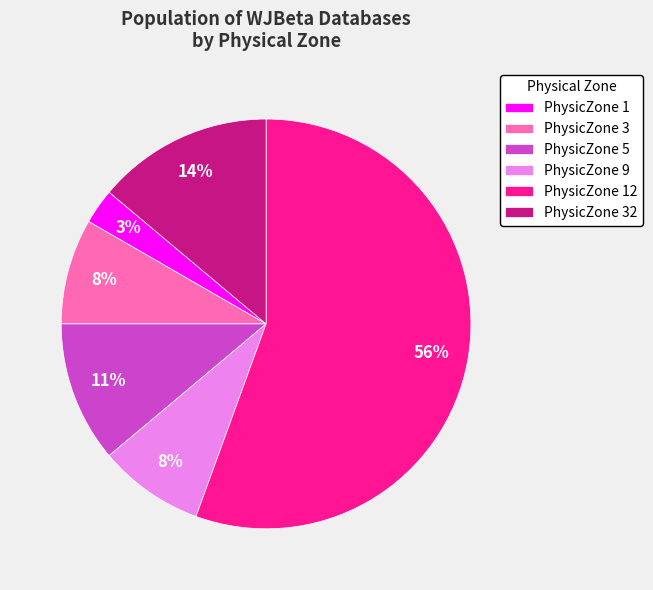

Does any single category account for the majority?

Yes